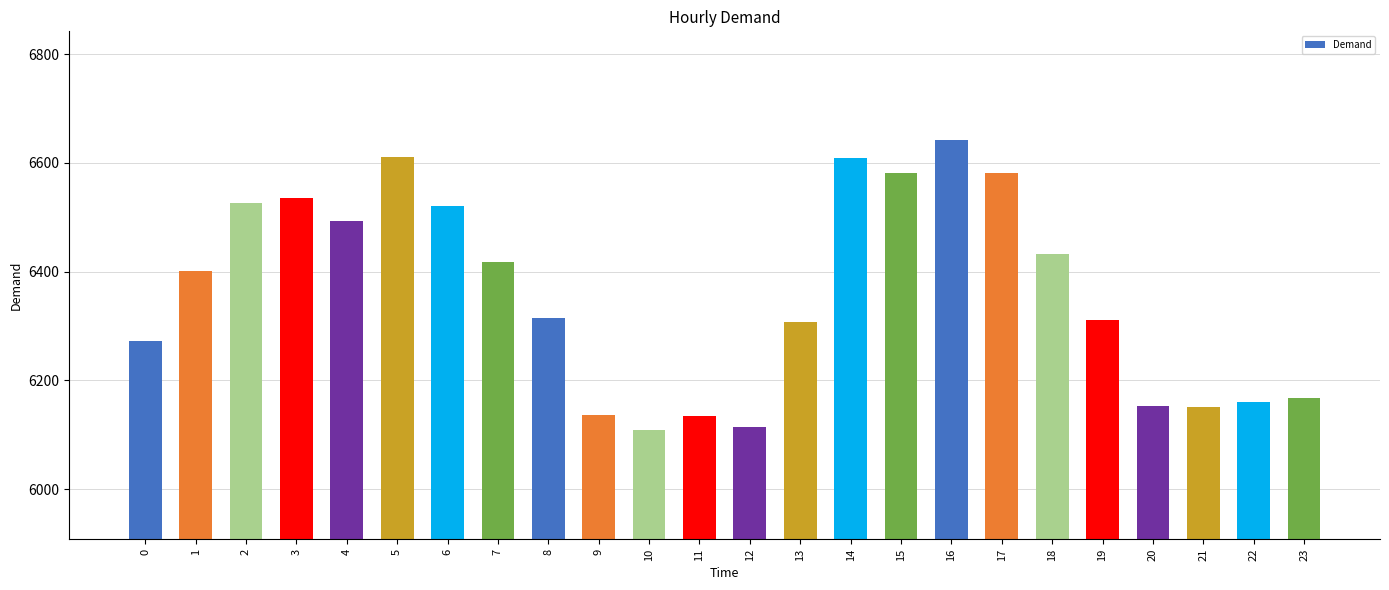

What is the approximate value at 9, to the nearest 50?

6150